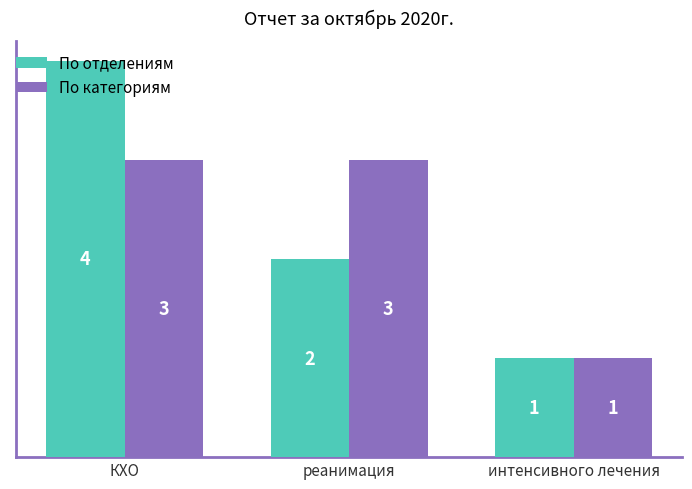

Reading left to right, list all the values displayed in this chart.

По отделениям: 4	2	1
По категориям: 3	3	1